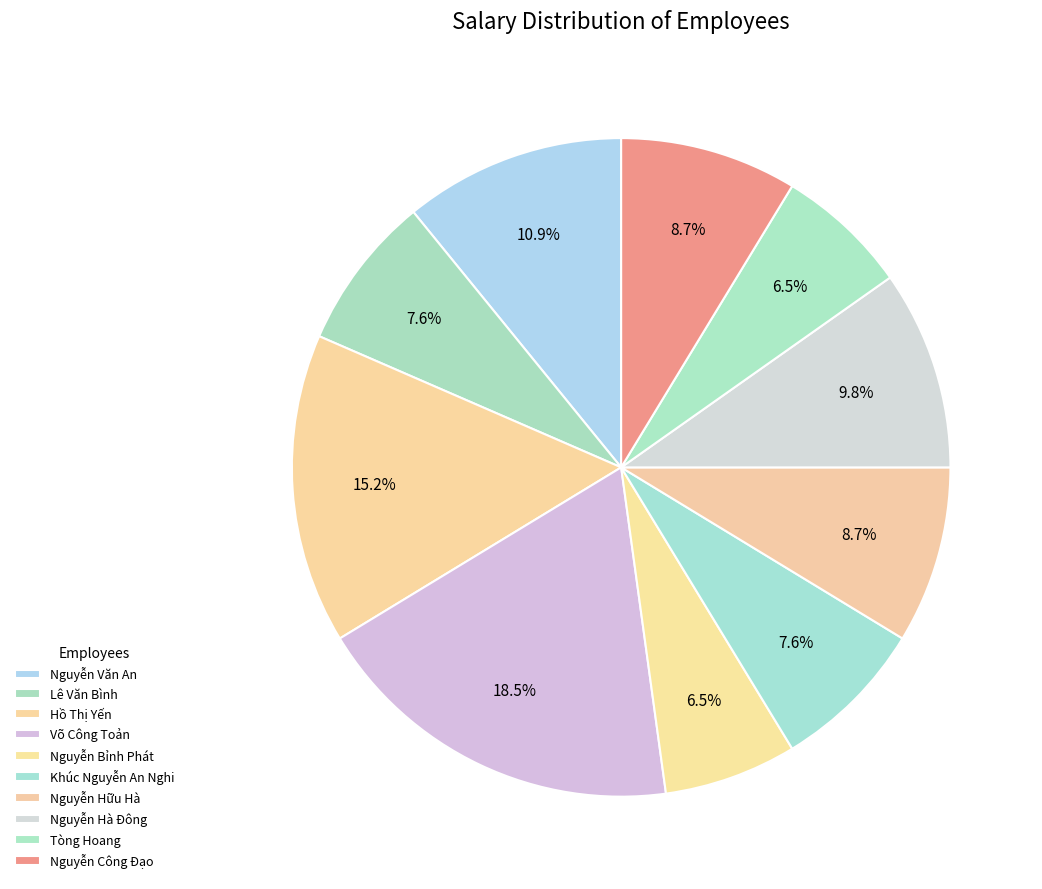

Count the number of slices in the pie.

10